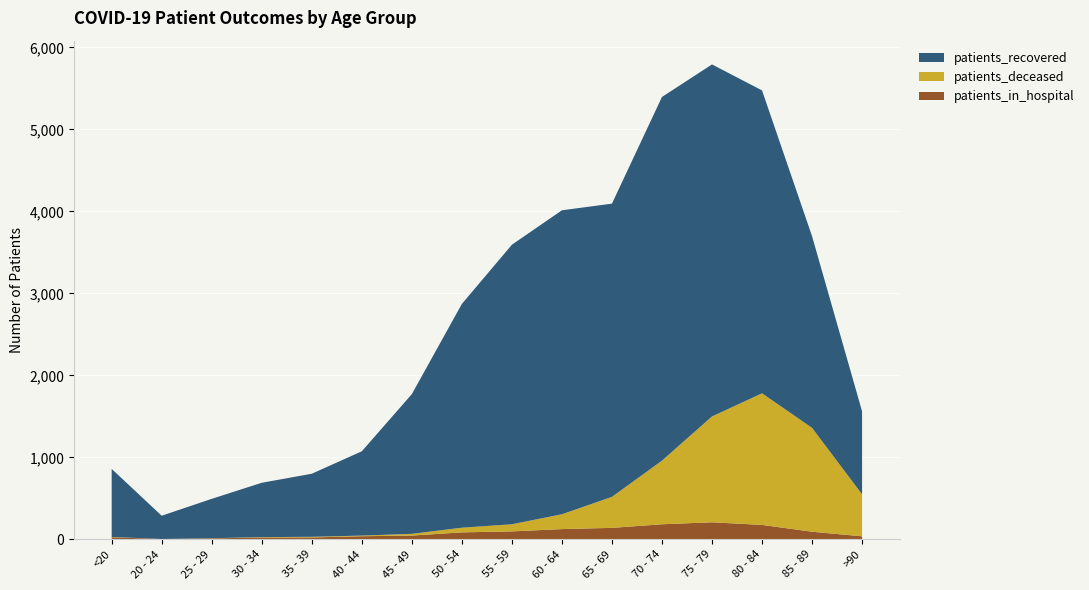

Reading right to left, list all the values displayed in this chart.

patients_recovered: >90=1012	85 - 89=2337	80 - 84=3694	75 - 79=4293	70 - 74=4435	65 - 69=3576	60 - 64=3707	55 - 59=3409	50 - 54=2729	45 - 49=1704	40 - 44=1028	35 - 39=769	30 - 34=663	25 - 29=480	20 - 24=284	<20=830
patients_deceased: >90=512	85 - 89=1267	80 - 84=1605	75 - 79=1291	70 - 74=776	65 - 69=378	60 - 64=181	55 - 59=87	50 - 54=57	45 - 49=21	40 - 44=8	35 - 39=8	30 - 34=5	25 - 29=2	20 - 24=0	<20=4
patients_in_hospital: >90=37	85 - 89=93	80 - 84=176	75 - 79=208	70 - 74=184	65 - 69=140	60 - 64=125	55 - 59=97	50 - 54=85	45 - 49=46	40 - 44=38	35 - 39=23	30 - 34=22	25 - 29=12	20 - 24=4	<20=25